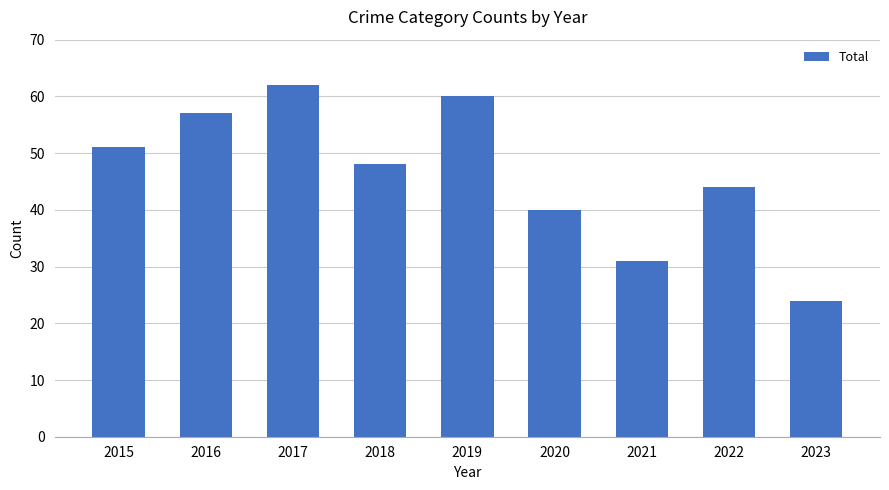

What is the minimum value shown in the chart?

24